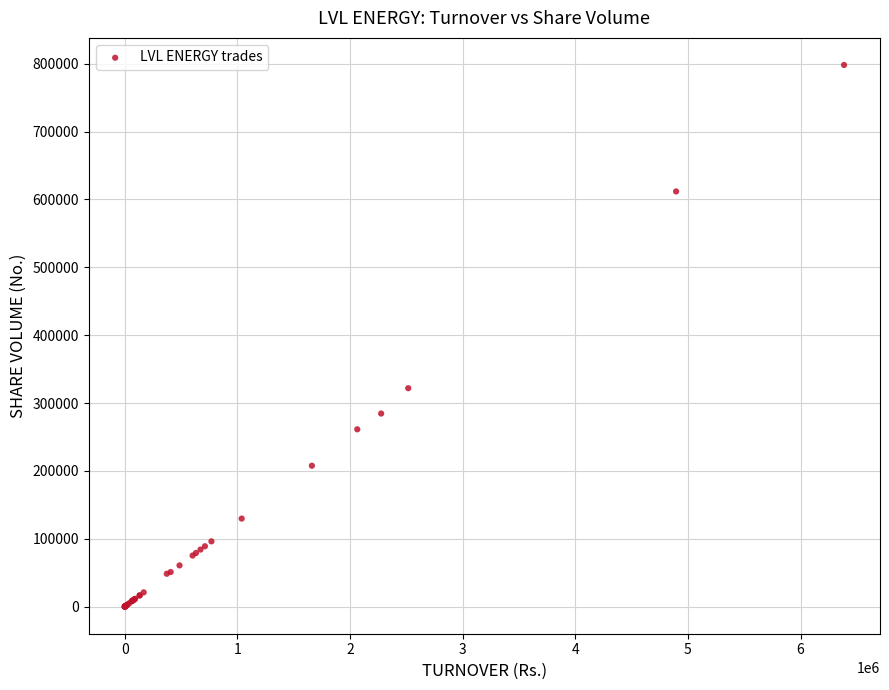

What Y value in the scatter plot is closest to 399130?

321890